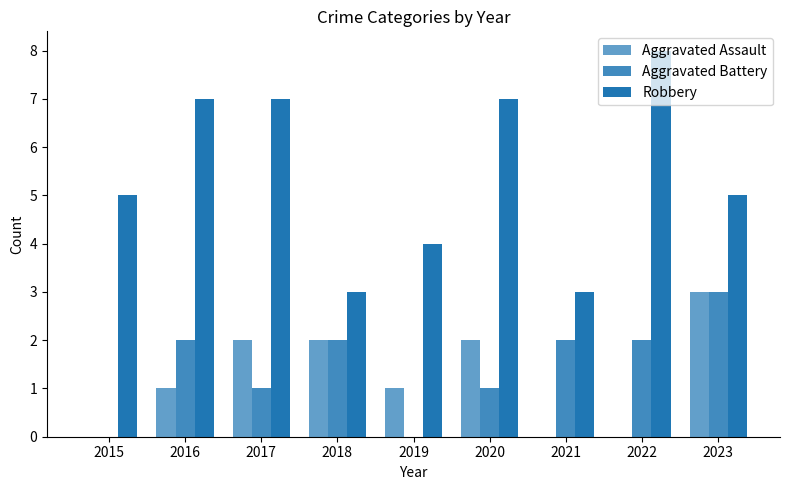

True or false: Aggravated Assault has a value of 2 at 2020.

True